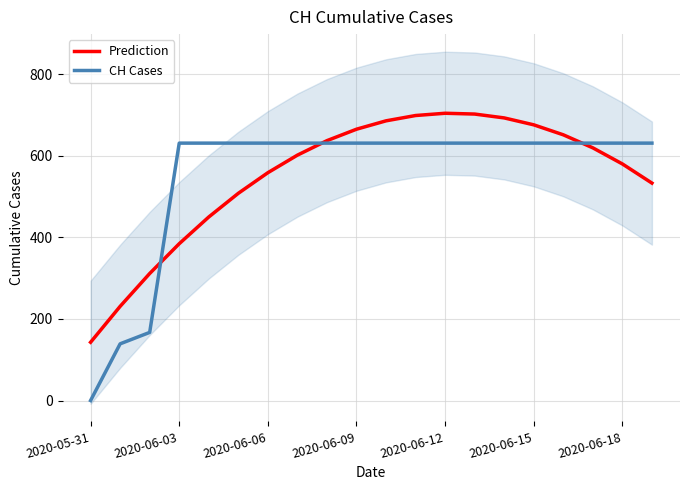

Which series has the largest total across all categories?

Prediction